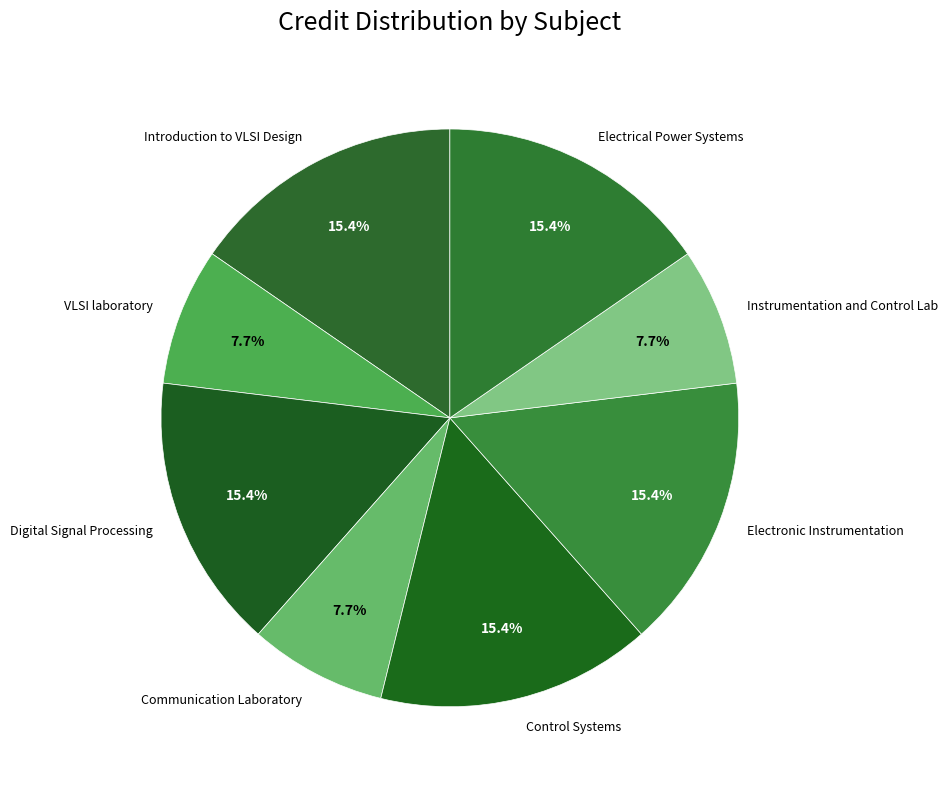

Count the number of slices in the pie.

8